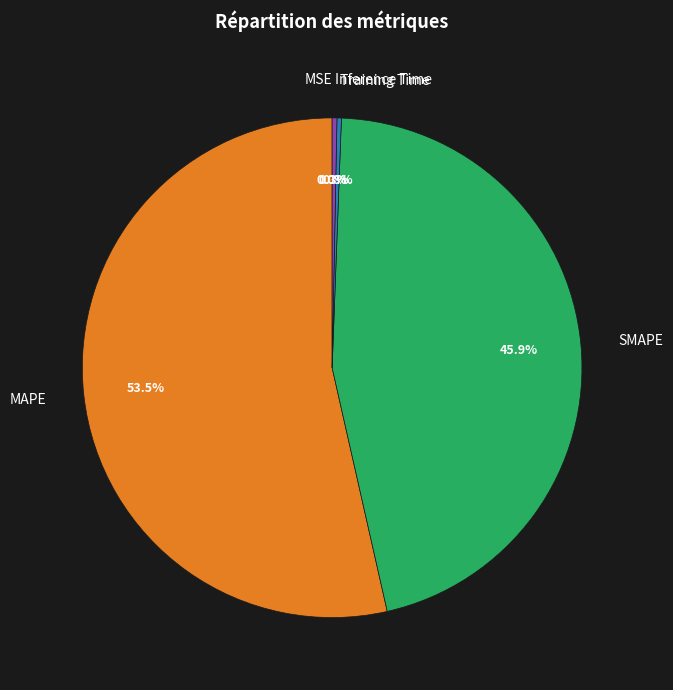

Which category has the biggest portion of the pie?

MAPE